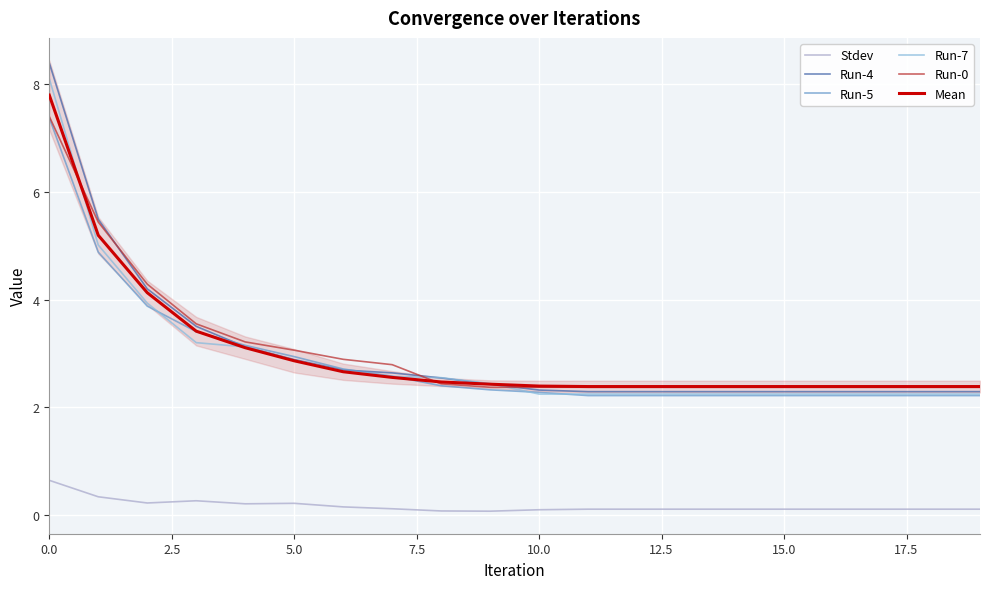

True or false: Mean has a value of 3.3 at 11.

False